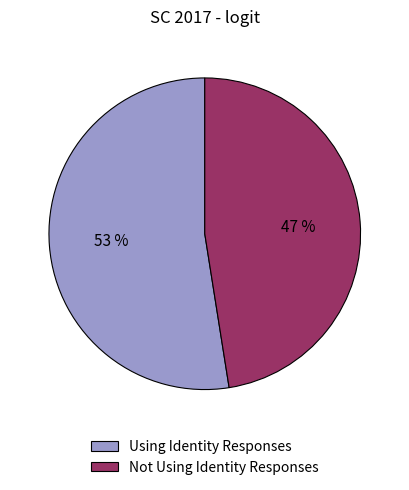

What percentage is the Using Identity Responses slice, to the nearest percent?

53%